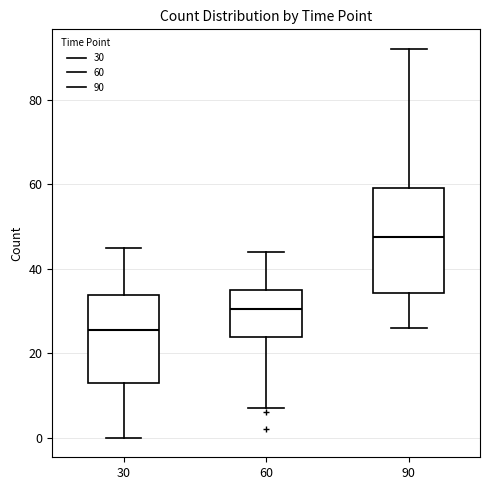

Comparing the boxes themselves (not the whiskers), which one is the tallest?

90